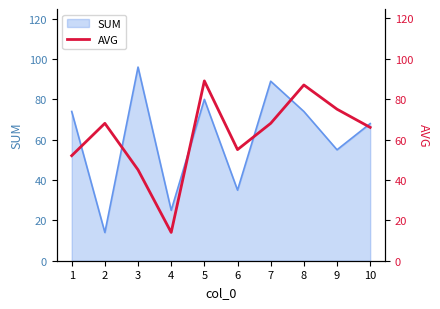

The value at 7 is 47. True or false?

False